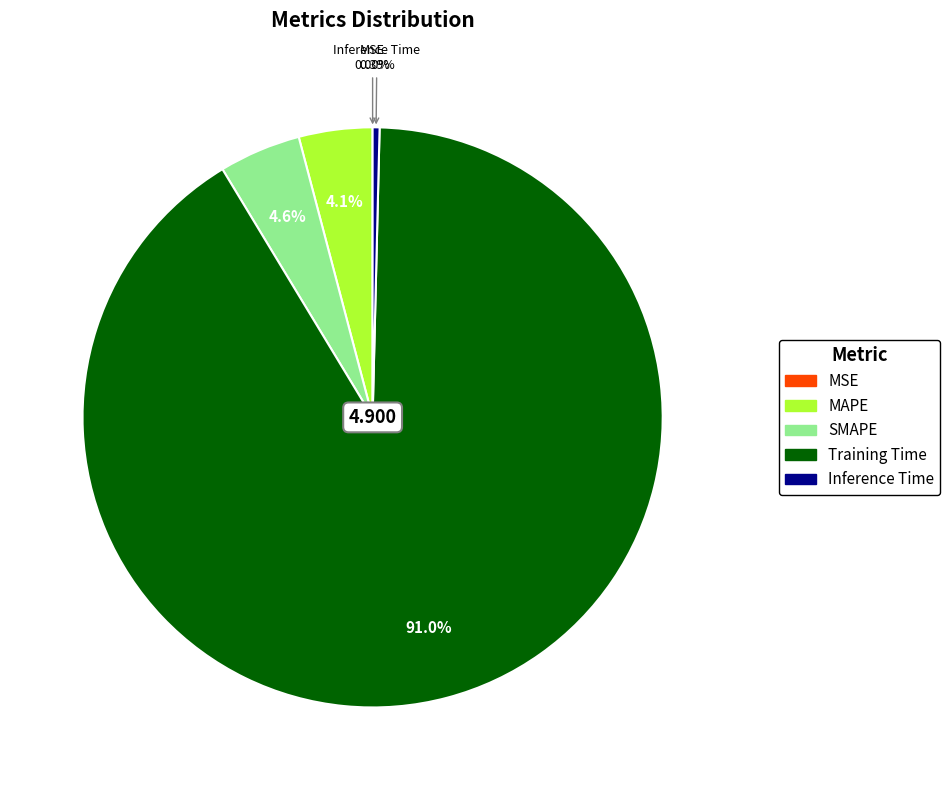

Which category has the biggest portion of the pie?

Training Time